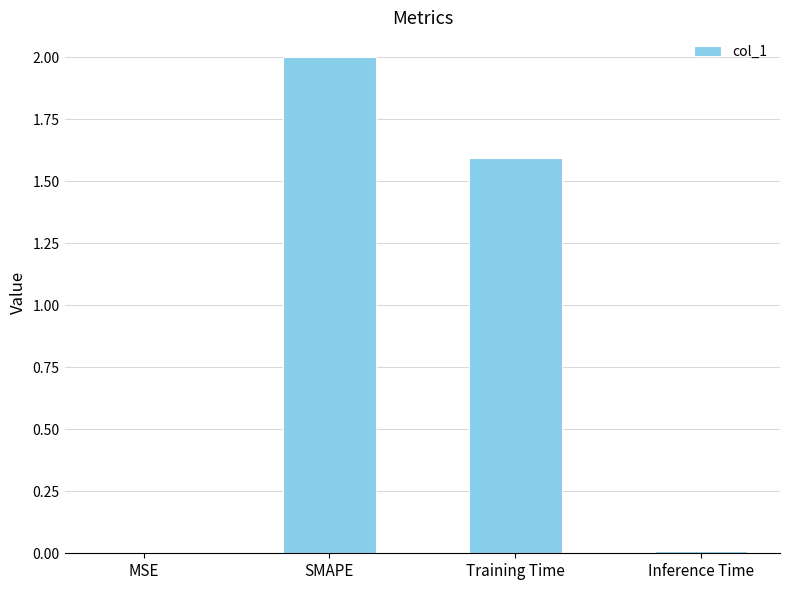

At which label does the data first exceed 1?

SMAPE